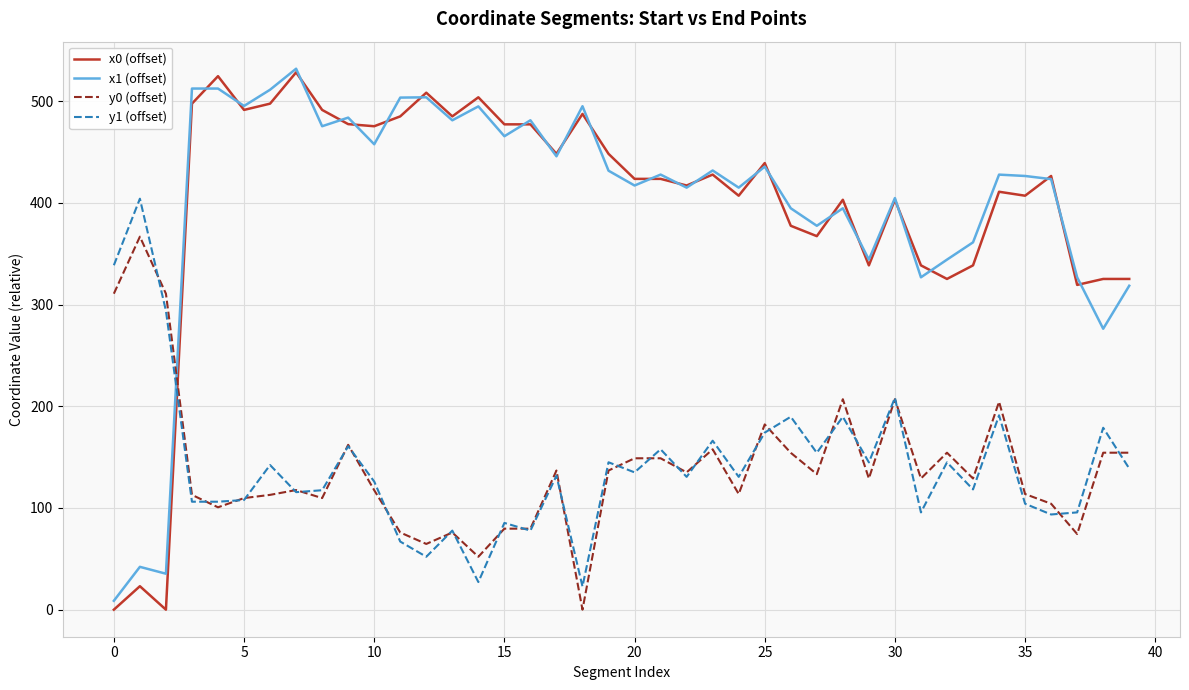

What is the greatest value displayed?

531.8